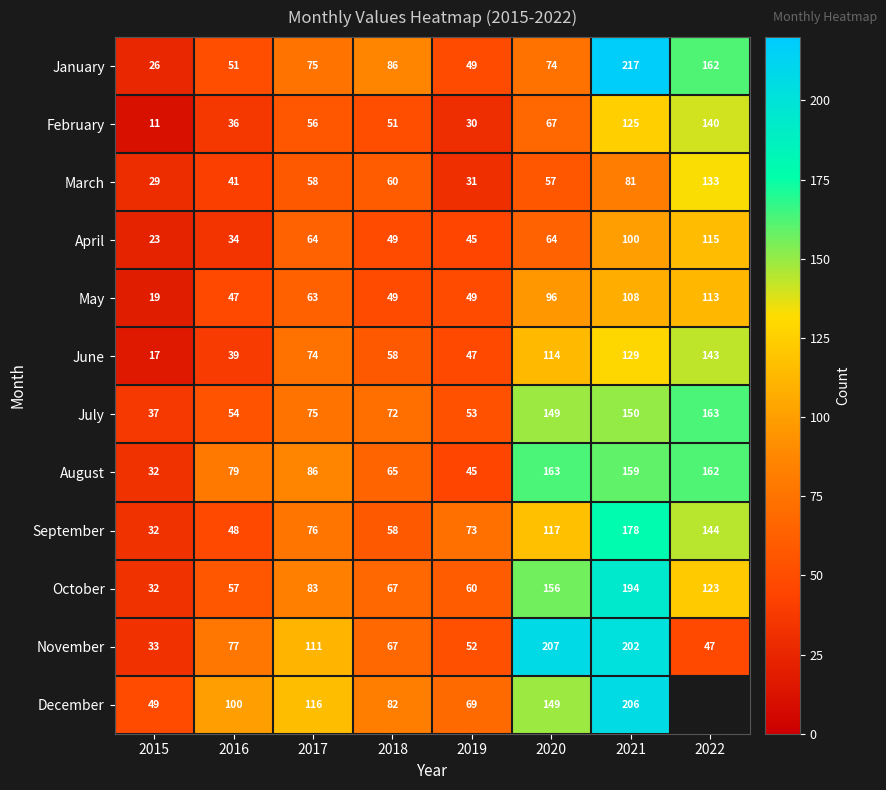

True or false: April has a value of 65 at 2021.

False